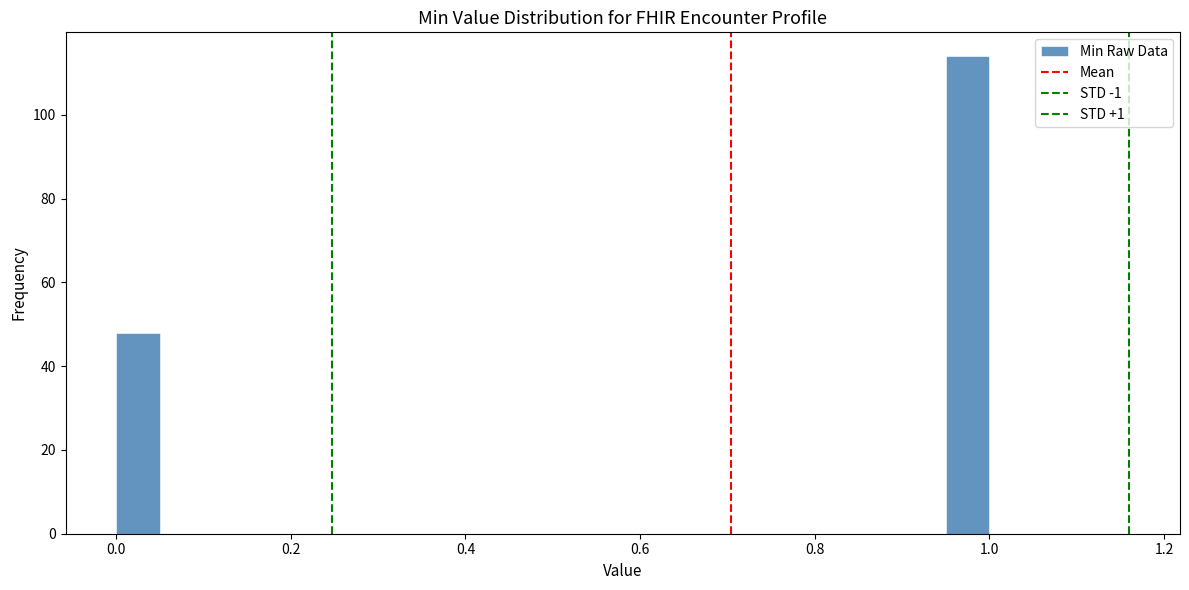

Around what value on the x-axis is the tallest bar? Give the approximate position of its centre, as read against the axis.

0.98